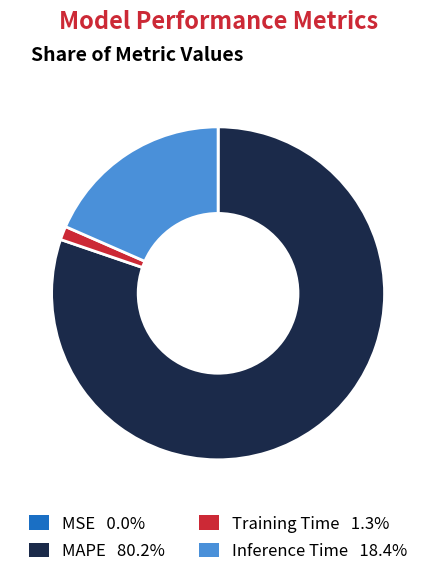

Is there a majority slice in this chart?

Yes